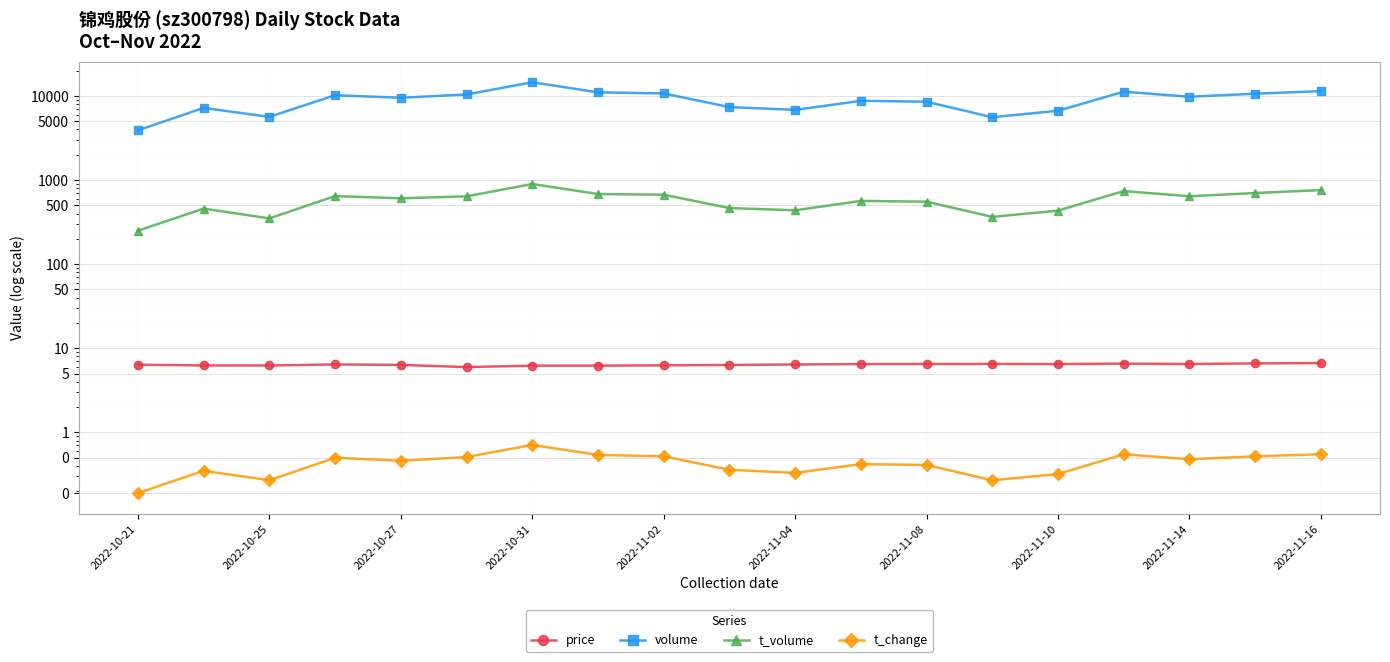

Is the value of t_volume at 2022-10-25 greater than the value of volume at 2022-11-08?

No